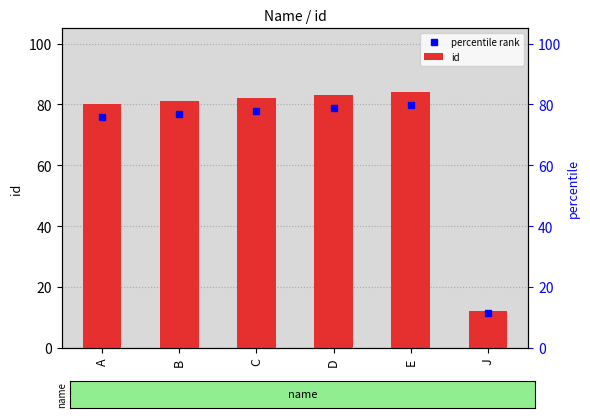

What is the difference between the maximum and second lowest values?

4